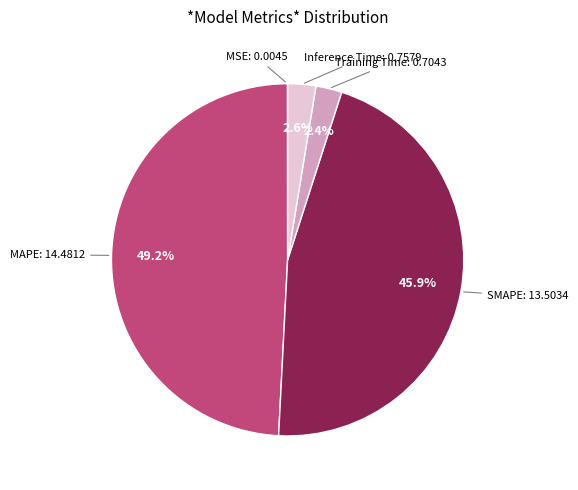

Does any single category account for the majority?

No